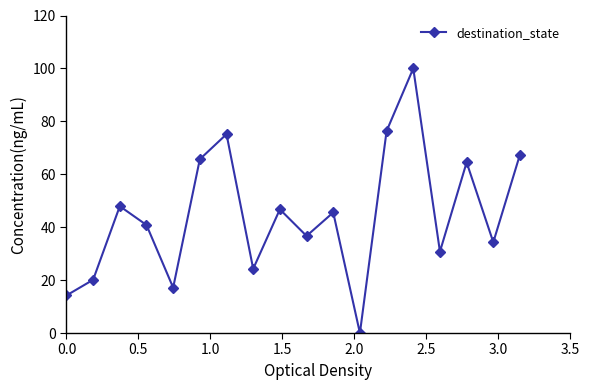

What is the difference between the maximum and minimum values?

100.0